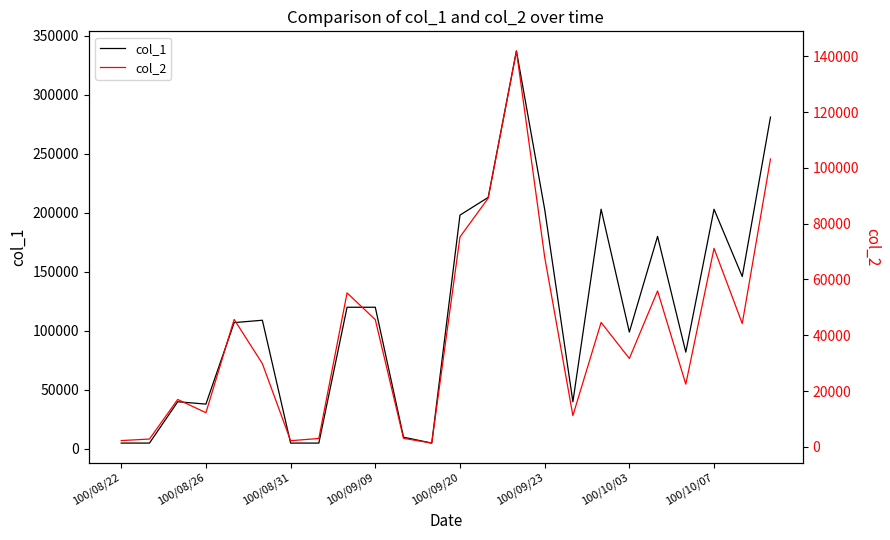

In col_1, how many points are lower than both neighbors (excluding endpoints)?

6